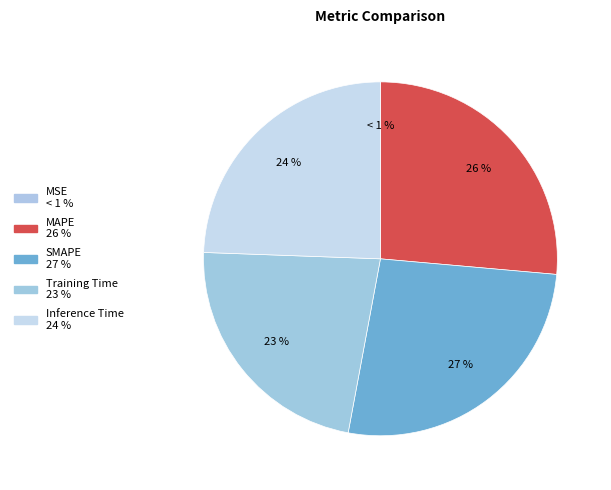

Count the number of slices in the pie.

5